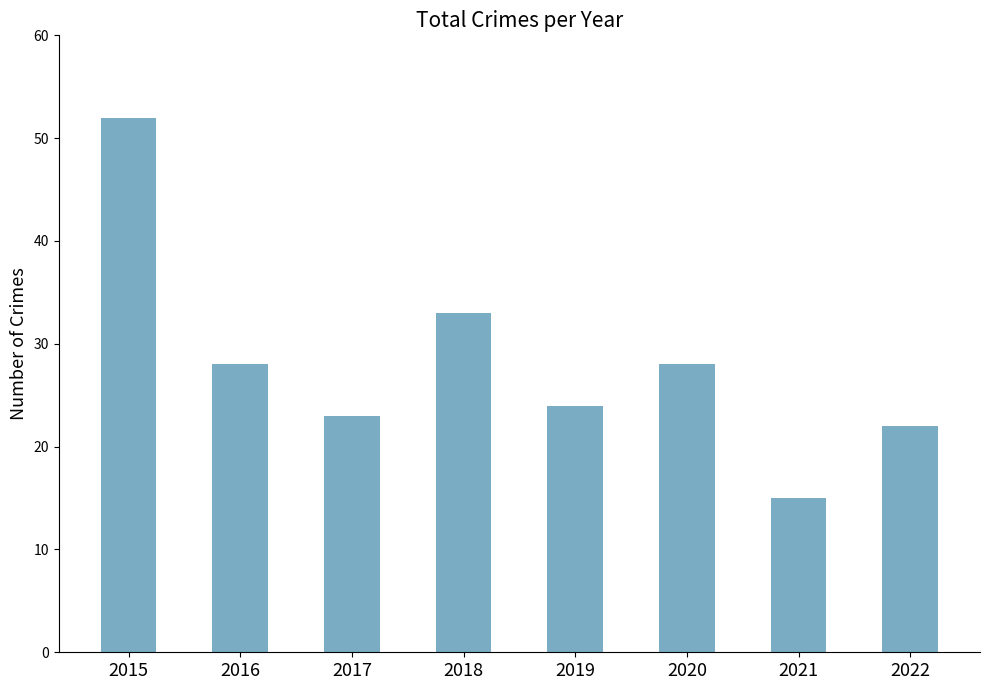

How many data points are less than 28?

4